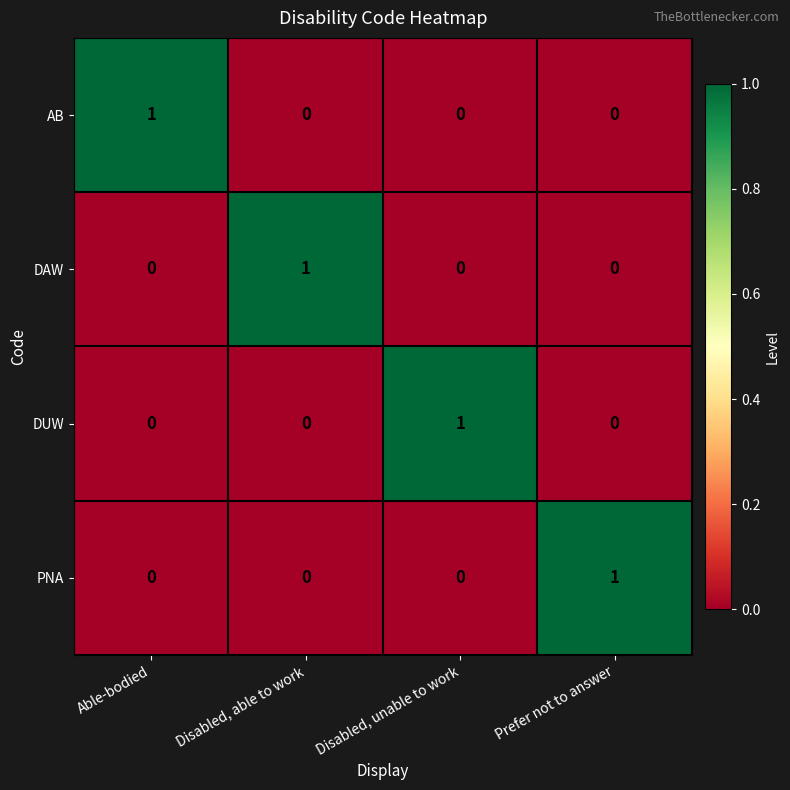

At how many categories does at least one series exceed 0?

4